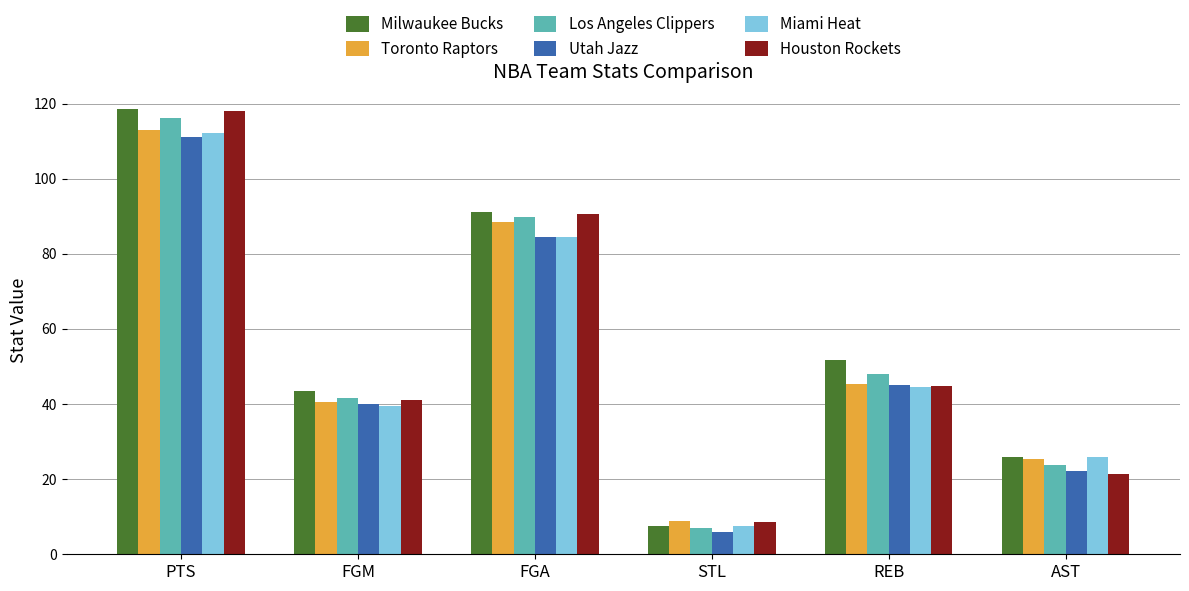

Rank the categories by Milwaukee Bucks value from highest to lowest.

PTS, FGA, REB, FGM, AST, STL